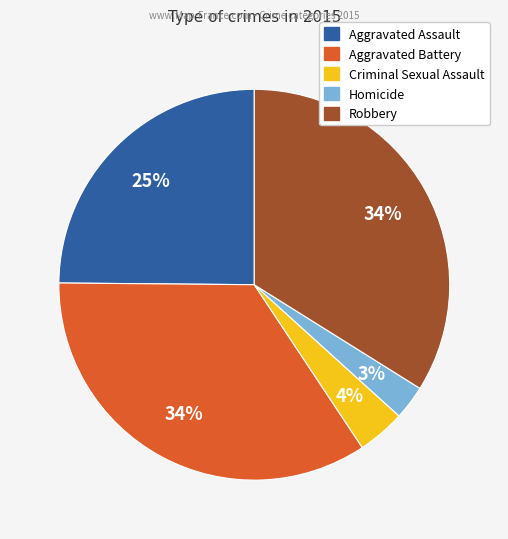

True or false: Criminal Sexual Assault accounts for 4% of the total.

True